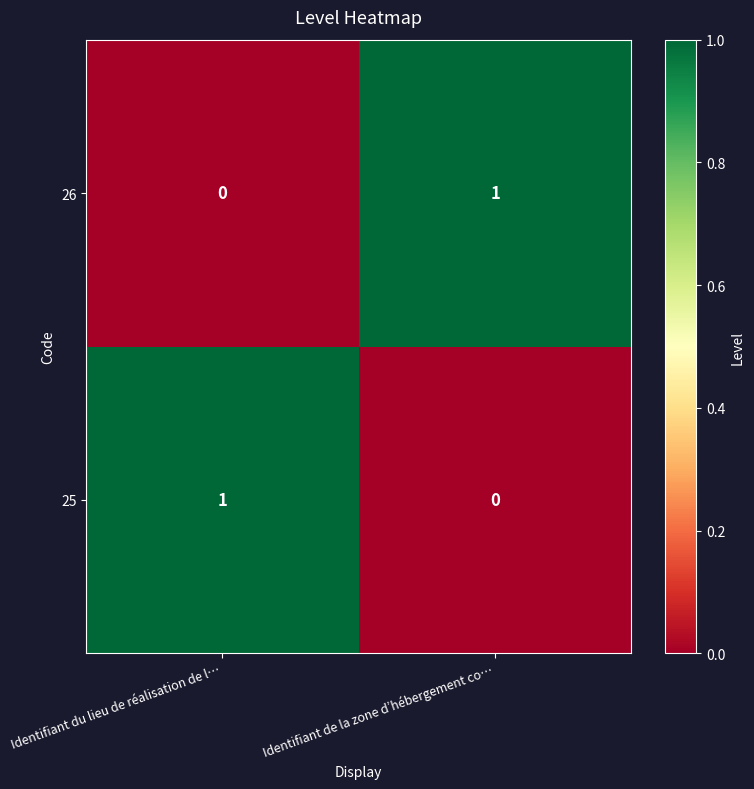

Reading left to right, extract all data points from this chart.

26: Identifiant du lieu de réalisation de l…=0	Identifiant de la zone d’hébergement co…=1
25: Identifiant du lieu de réalisation de l…=1	Identifiant de la zone d’hébergement co…=0